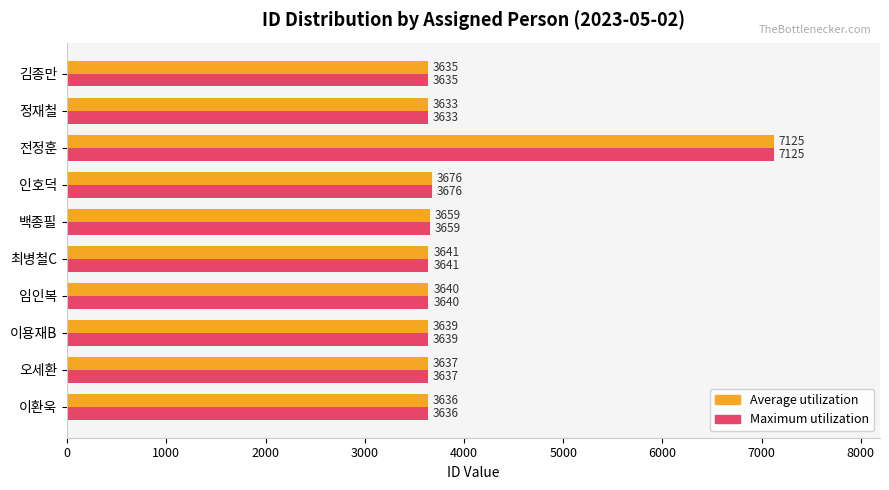

What is the average value of the Maximum utilization series?

3992